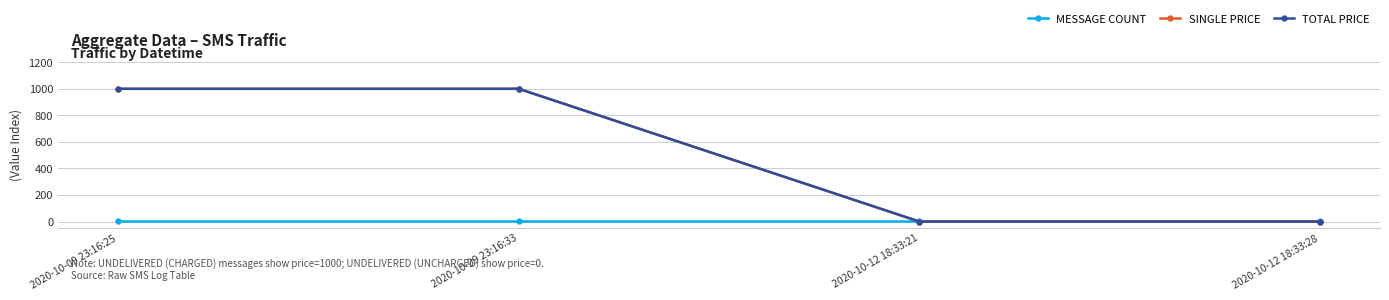

Does the chart have visible grid lines?

Yes